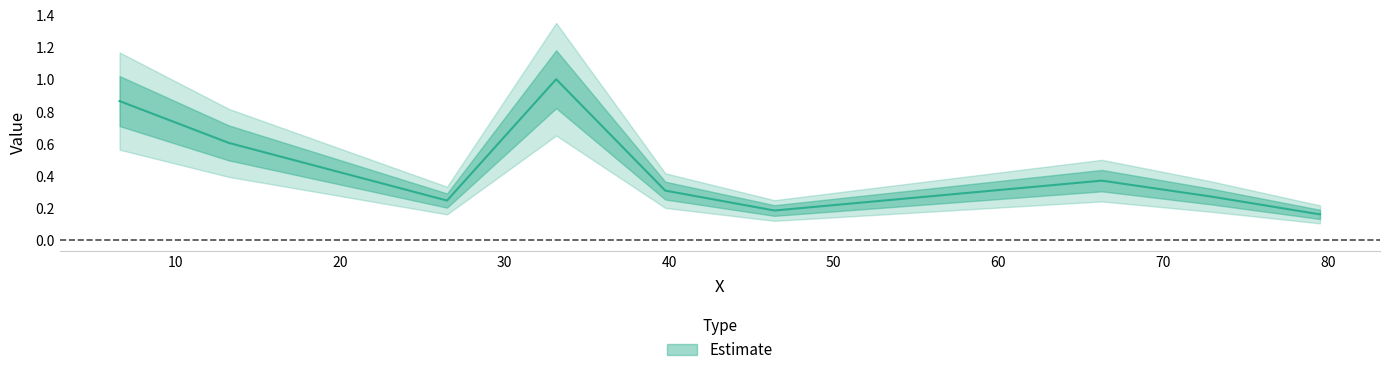

How many categories are shown in the chart?

9